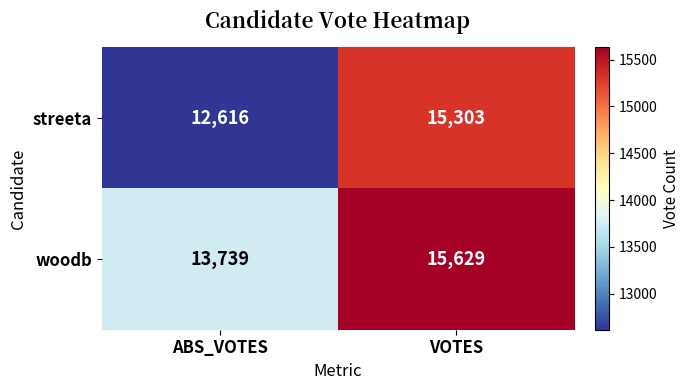

At which category is the sum across all series the highest?

VOTES